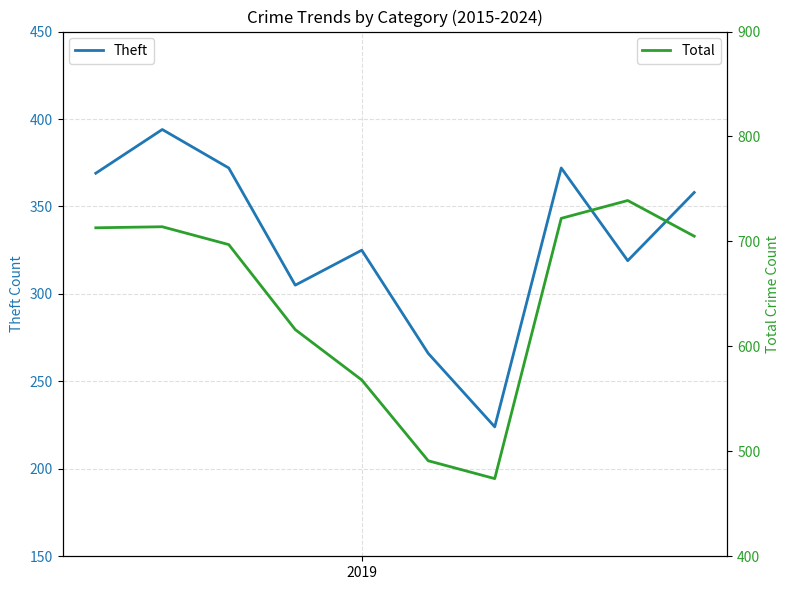

What is the spread (max minus min) of values at 9?

347